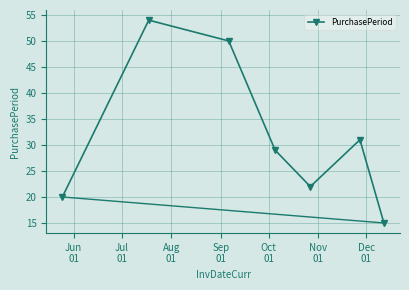

Is this an area chart (filled region under the line)?

No